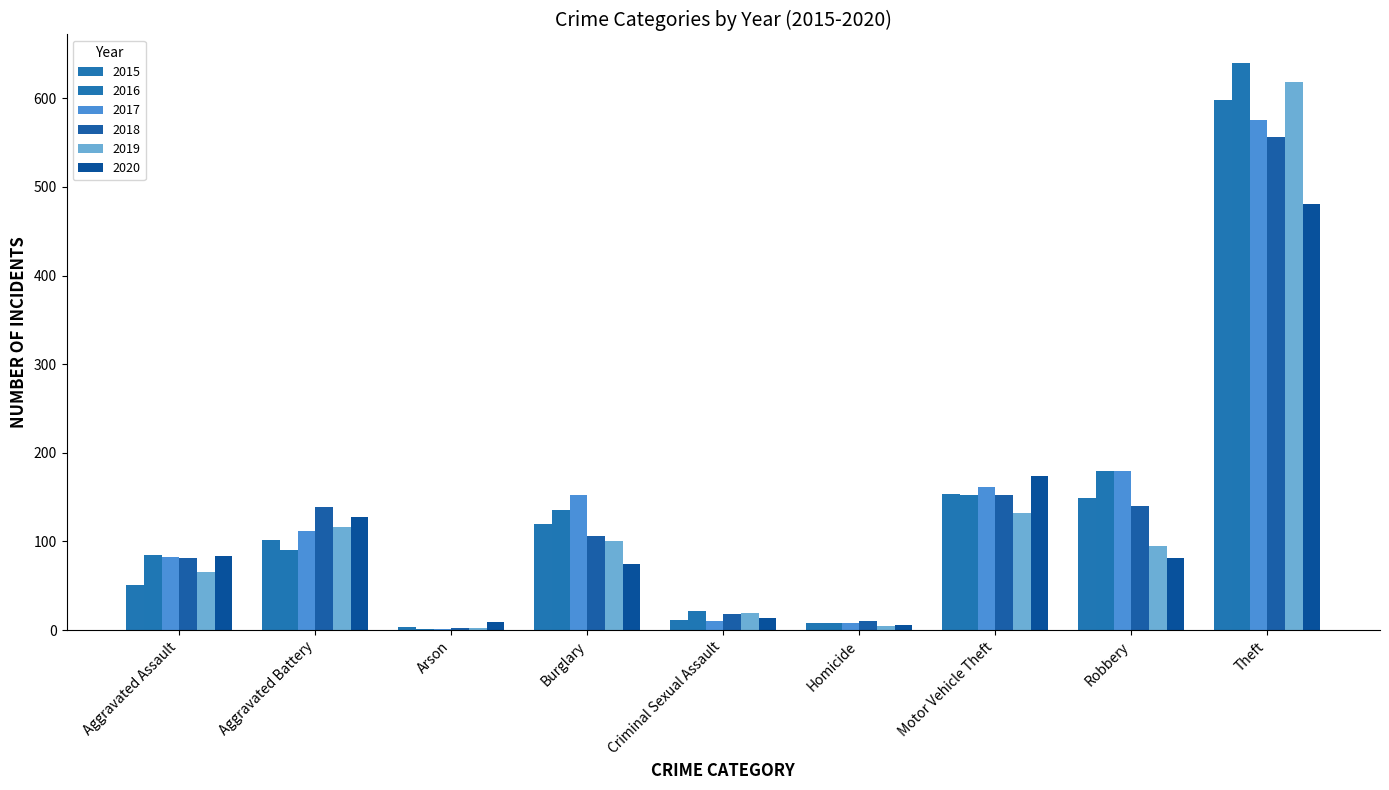

The value of 2015 at Aggravated Battery is 102. True or false?

True